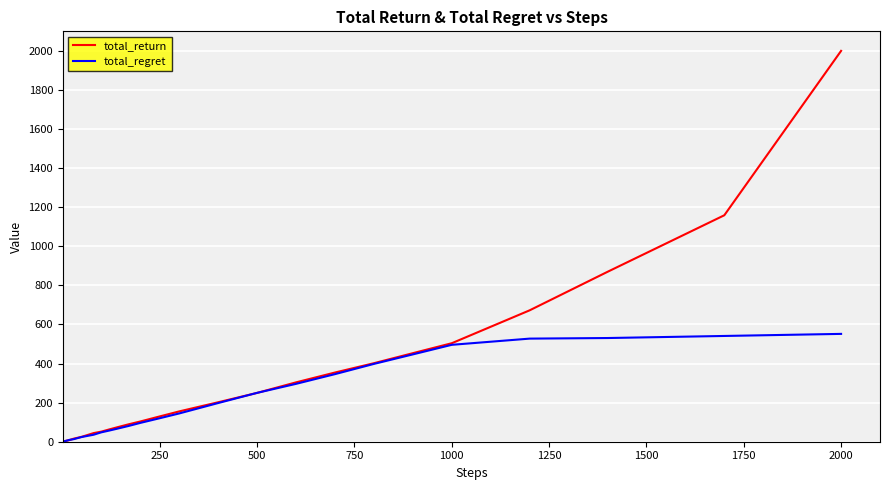

Which series has the largest range (max minus min)?

total_return